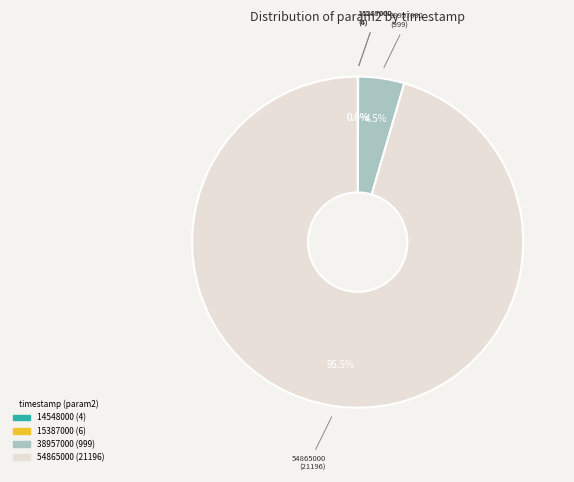

Is there a majority slice in this chart?

Yes